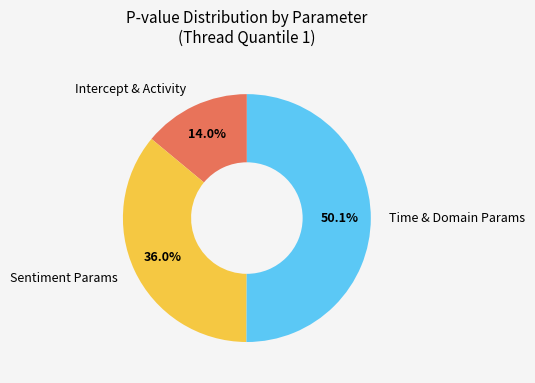

Rank the categories by value from lowest to highest.

Intercept & Activity, Sentiment Params, Time & Domain Params